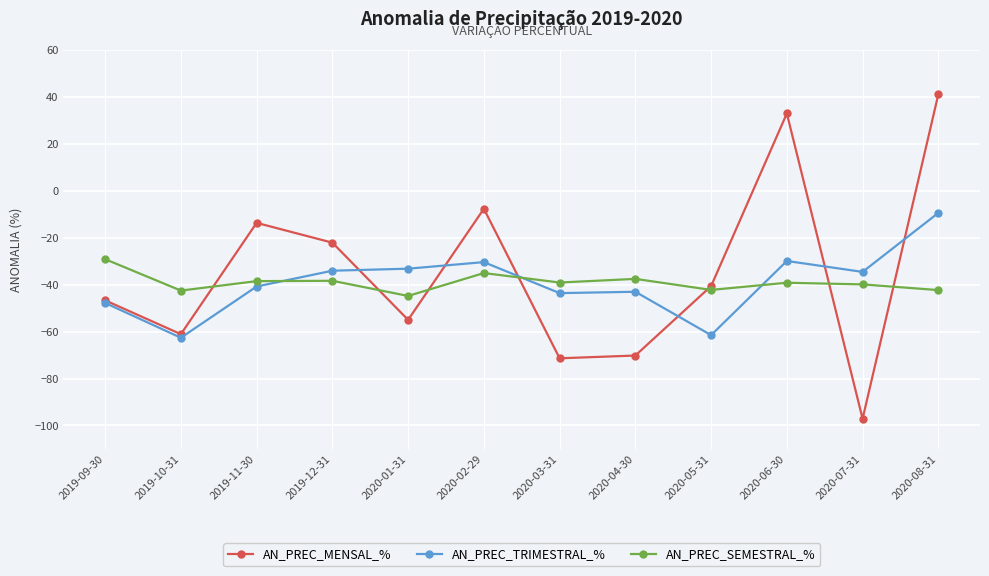

What is the sum of the AN_PREC_MENSAL_% values at 2019-11-30 and 2019-12-31?

-35.8